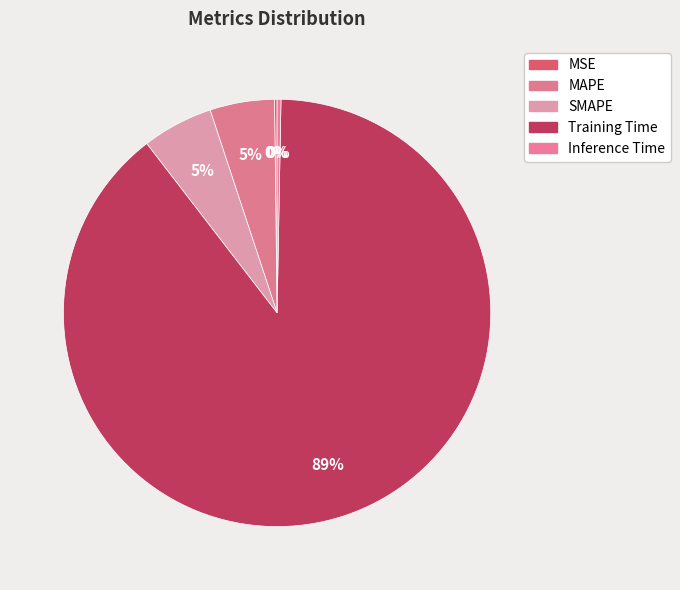

What is the ratio of the value at MAPE to the value at Training Time?

0.1